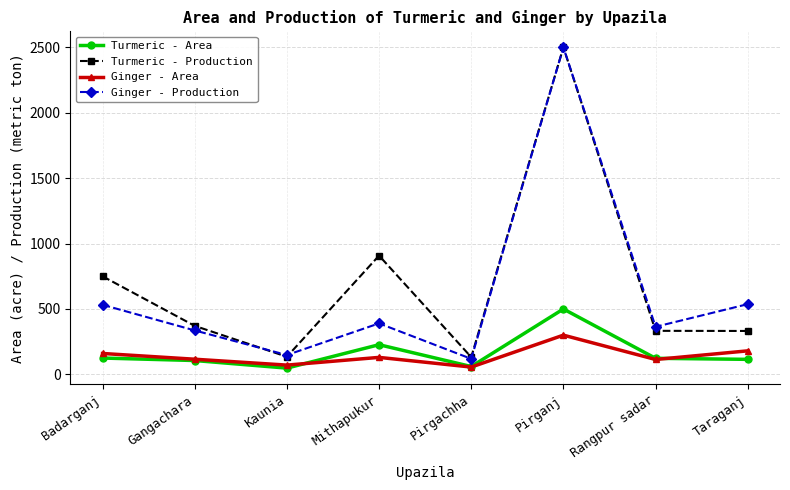

What is the smallest value displayed?

48